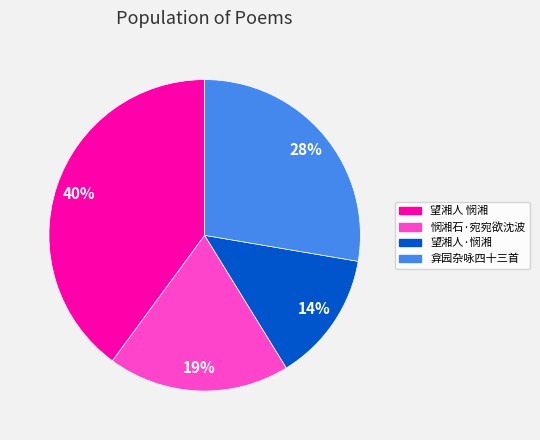

To the nearest percent, what is the average slice percentage?

25%